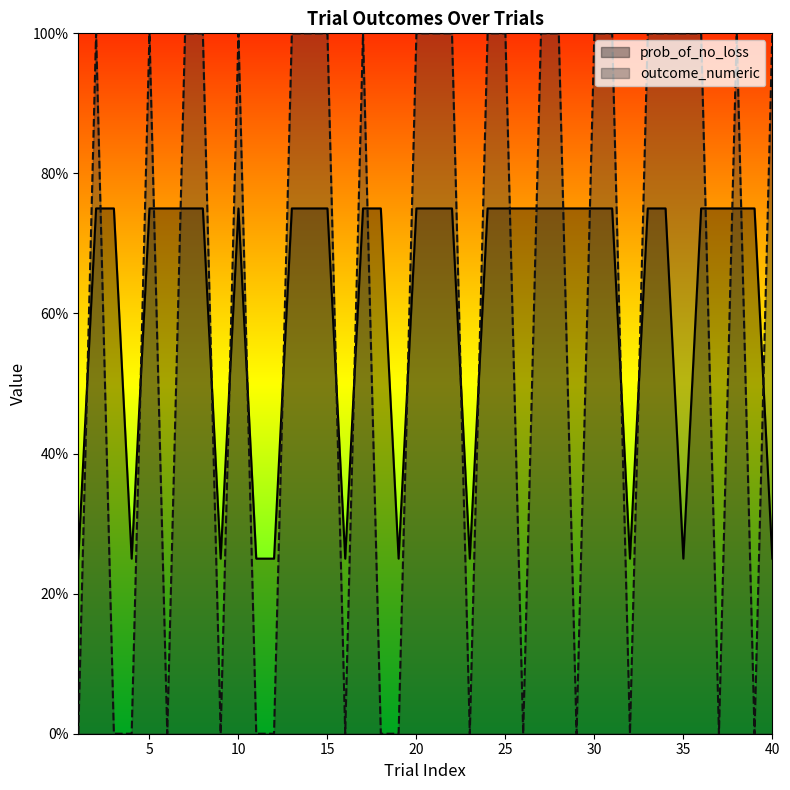

What is the difference between the maximum and minimum values in the outcome_numeric series?

1.0